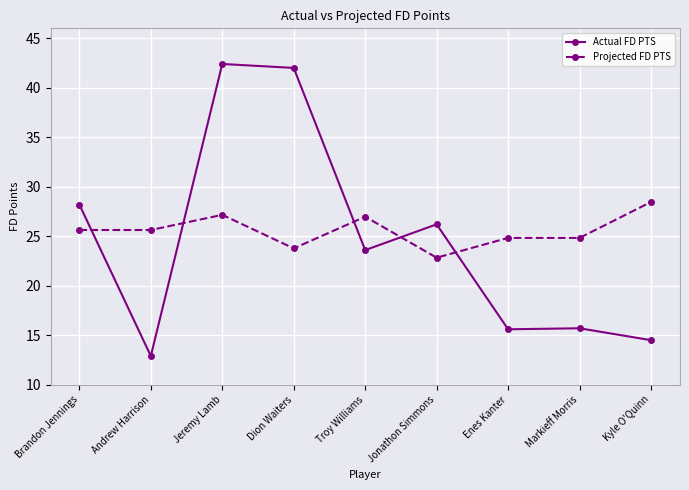

True or false: Projected FD PTS has more than 0 interior local peaks.

True